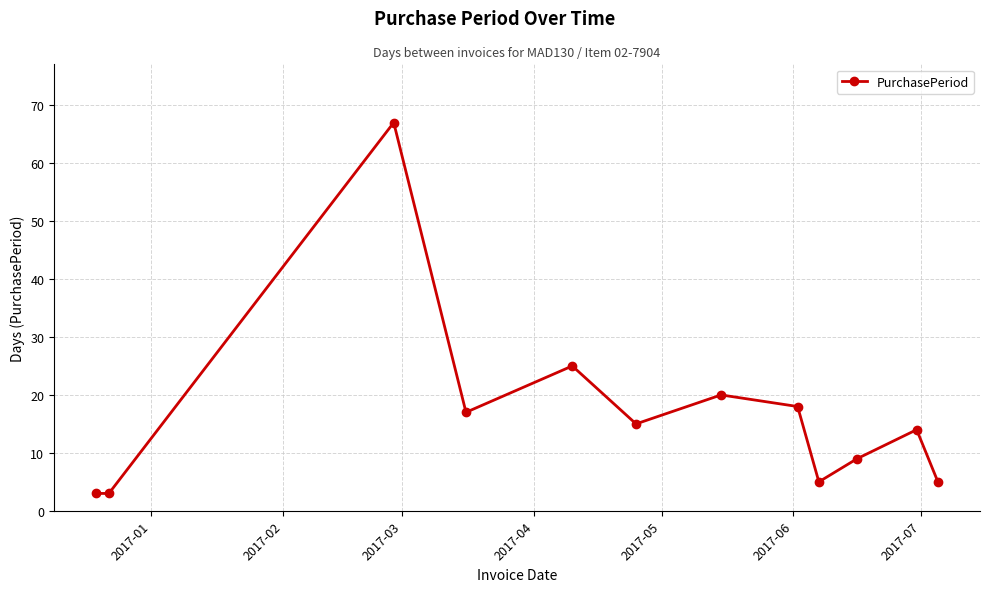

How many interior local peaks (higher than both neighbors) does the data have?

4